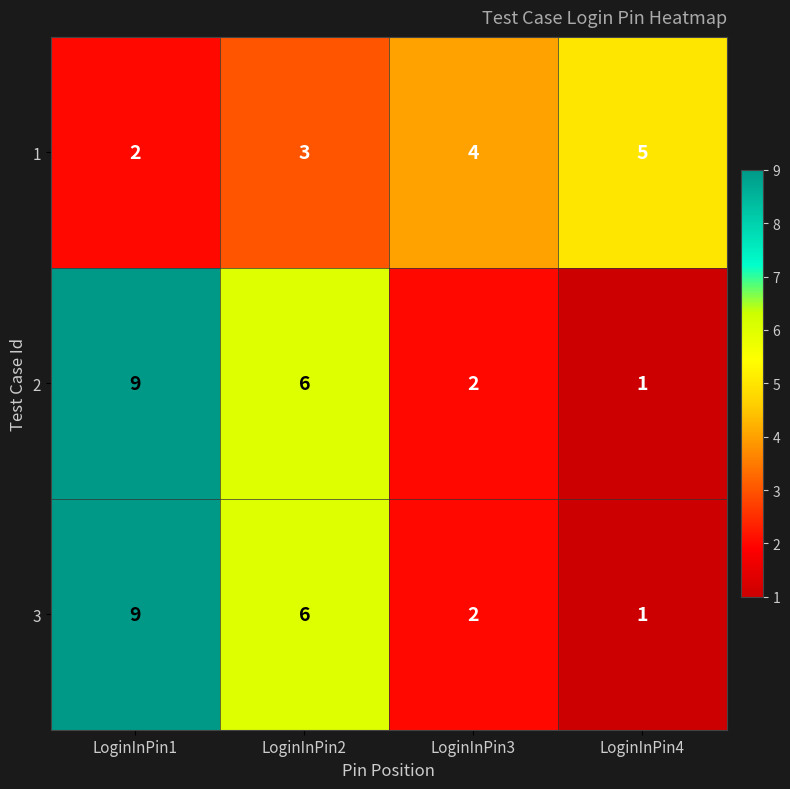

Is it true that 1 equals 7 at LoginInPin4?

False